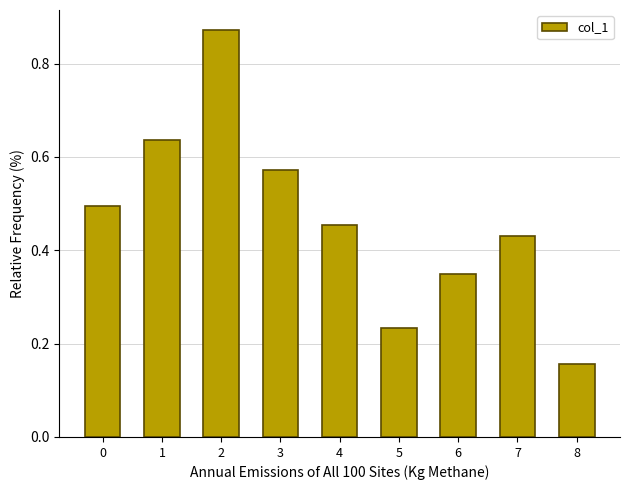

Which category has the highest value across all series?

2